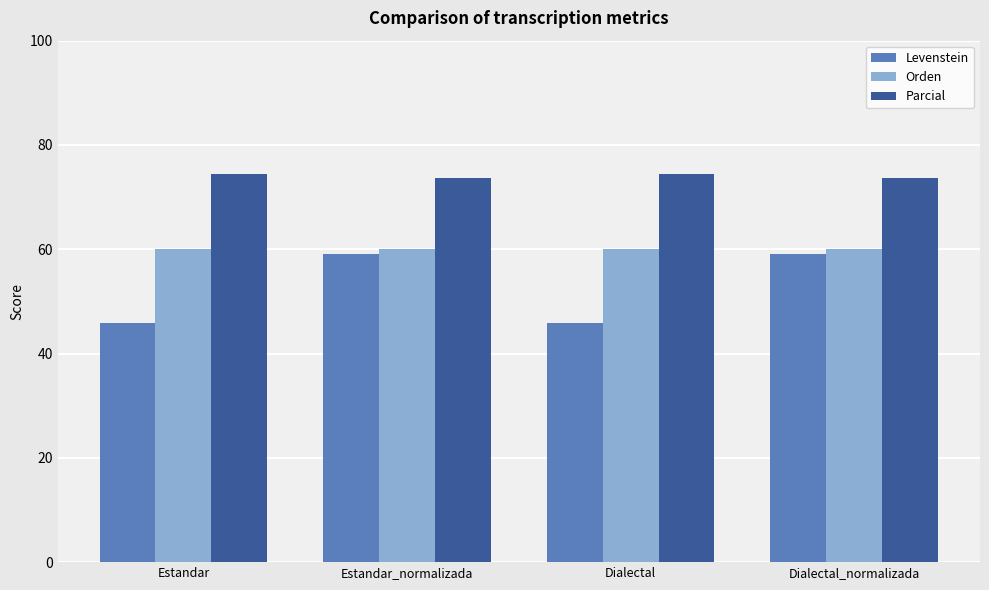

What is the label of the 1st bar from the left?

Estandar